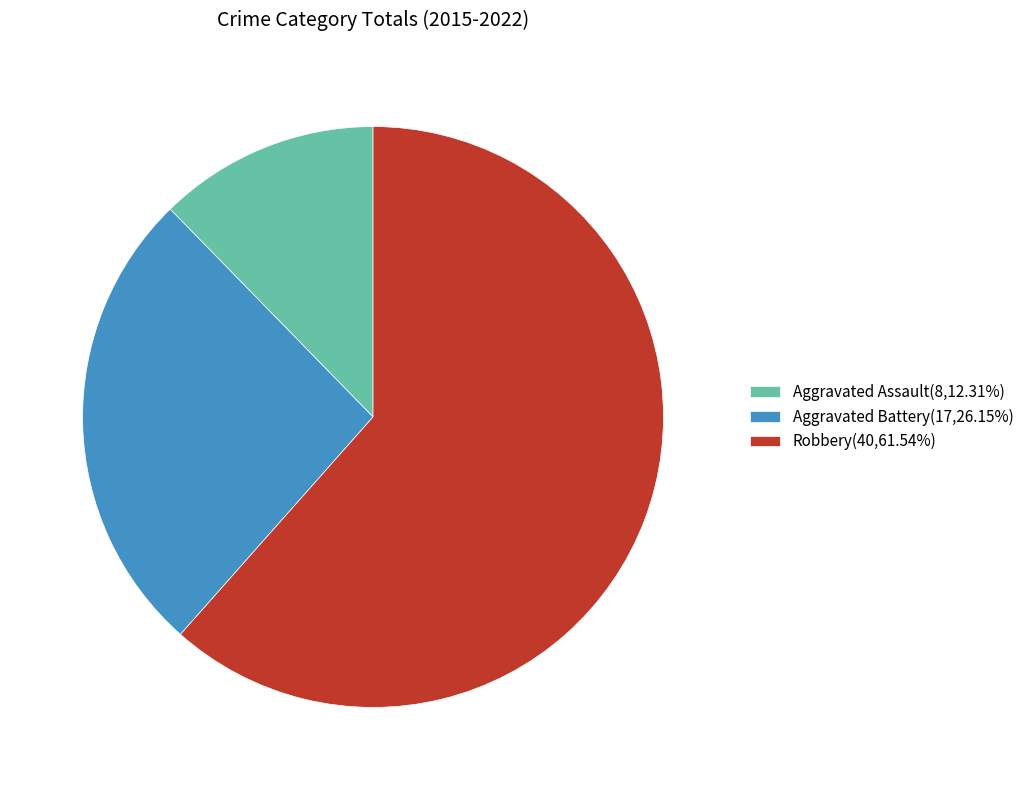

Count the number of slices in the pie.

3